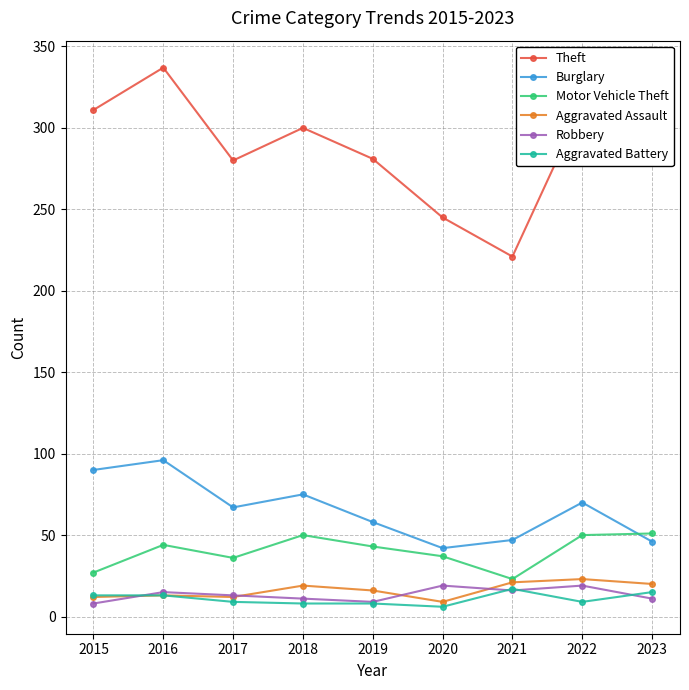

True or false: Burglary and Robbery intersect in this chart.

False